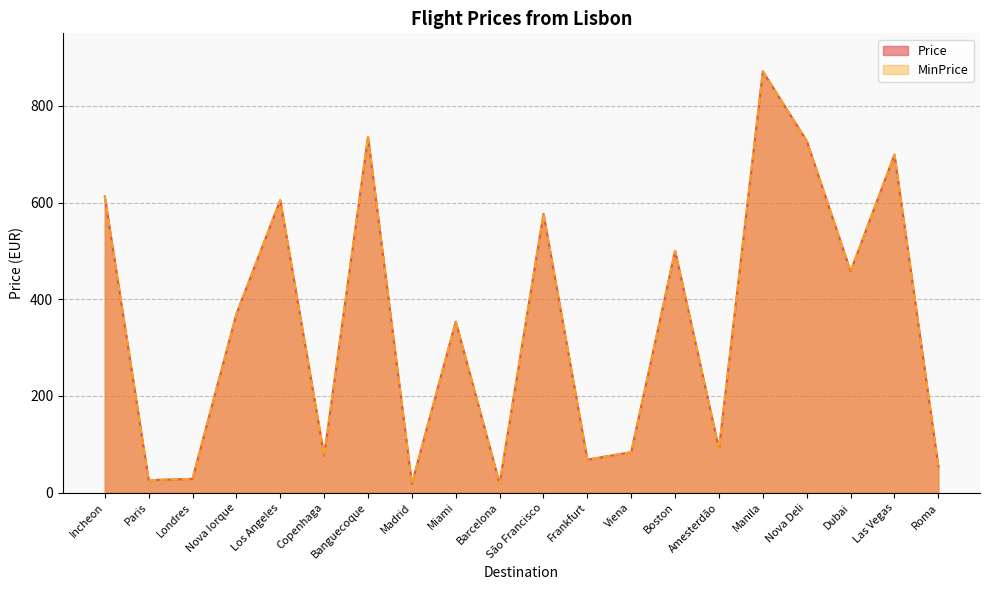

What is the difference between the maximum and minimum values in the Price series?

852.9